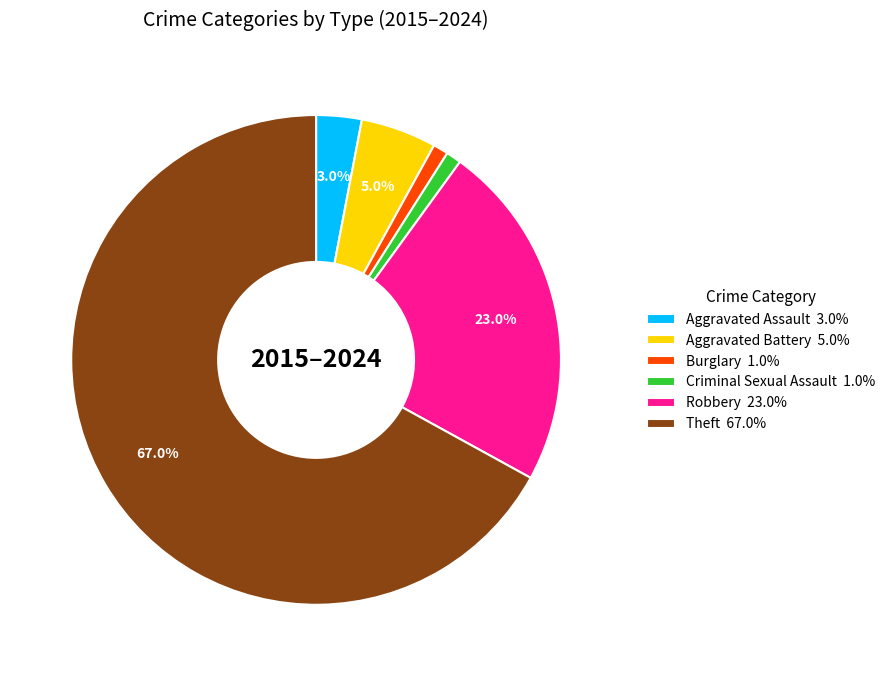

What is the ratio of the value at Burglary to the value at Criminal Sexual Assault?

1.0